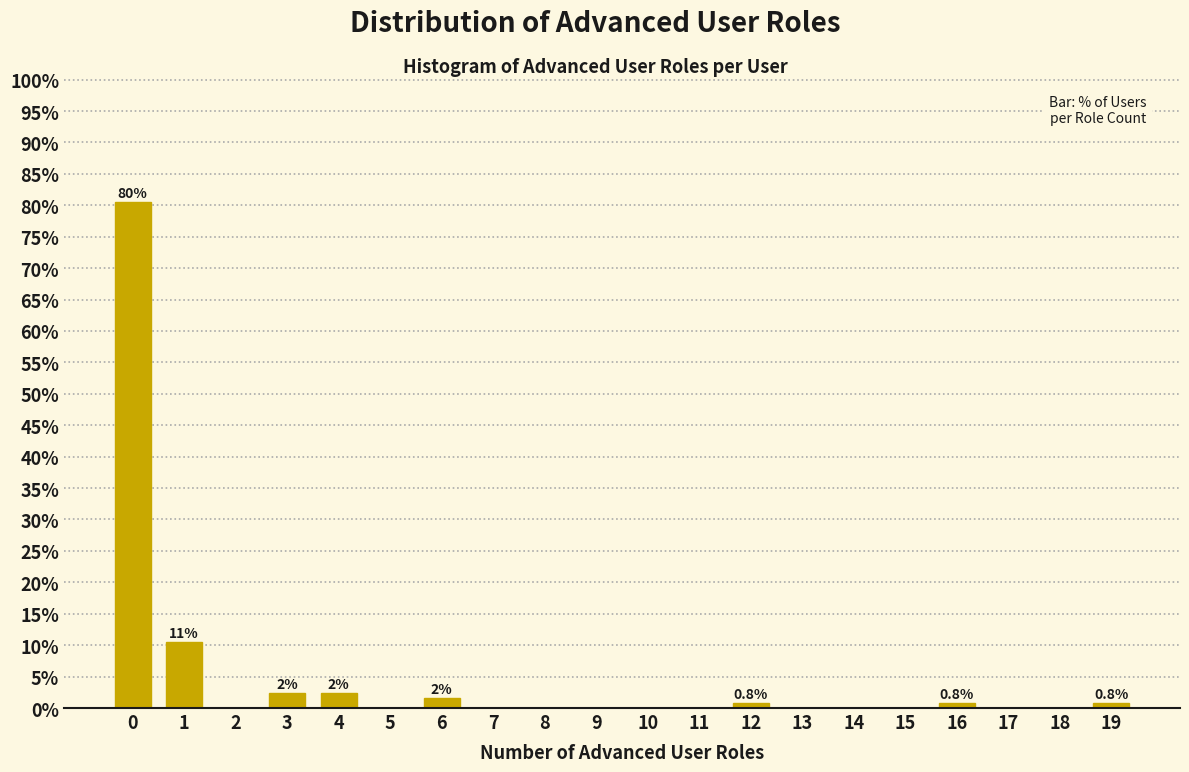

Which range on the x-axis has the tallest bar?

-0.5 to 0.5